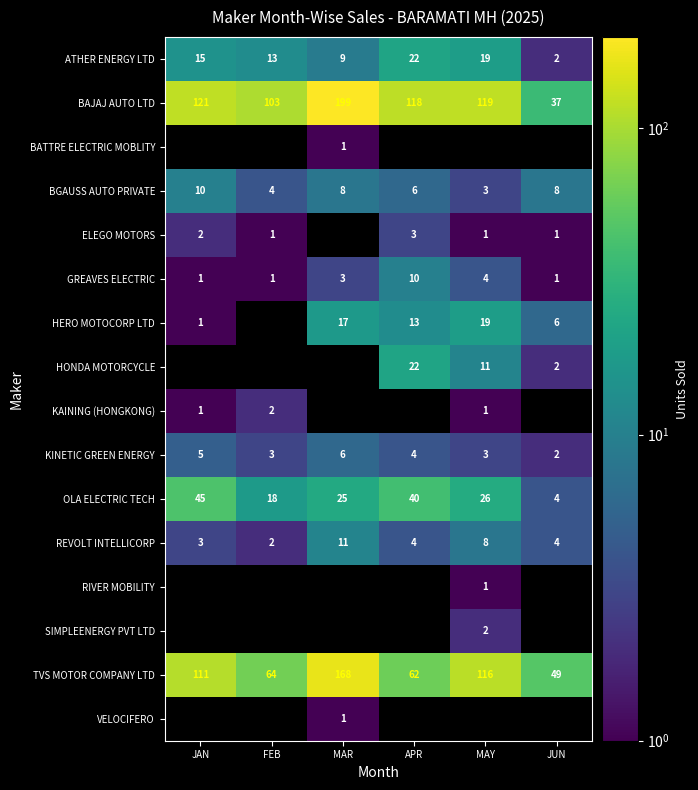

How many ATHER ENERGY LTD values are between 9 and 19?

4